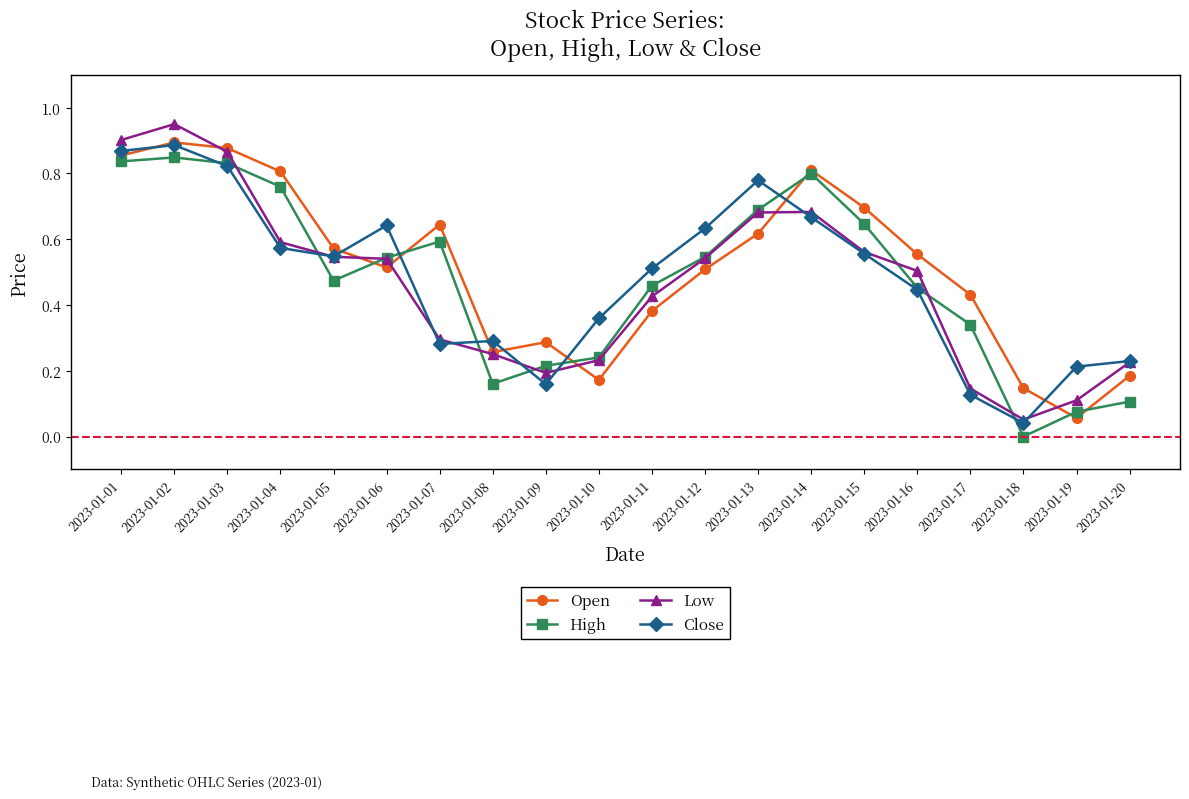

True or false: Low has a value of 0.8 at 2023-01-05.

False